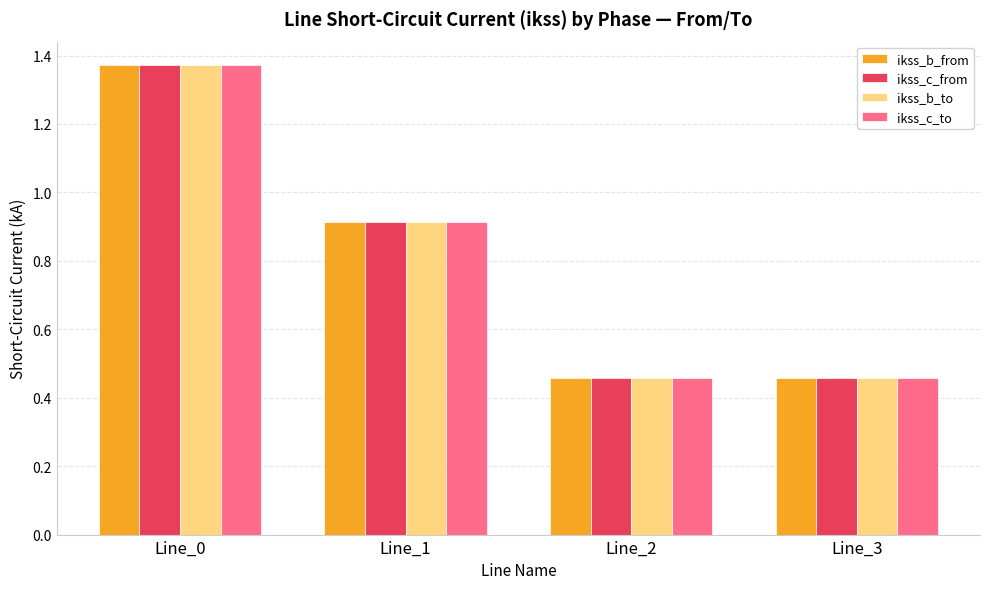

The ikss_b_to series shows 0.7 at Line_2. True or false?

False